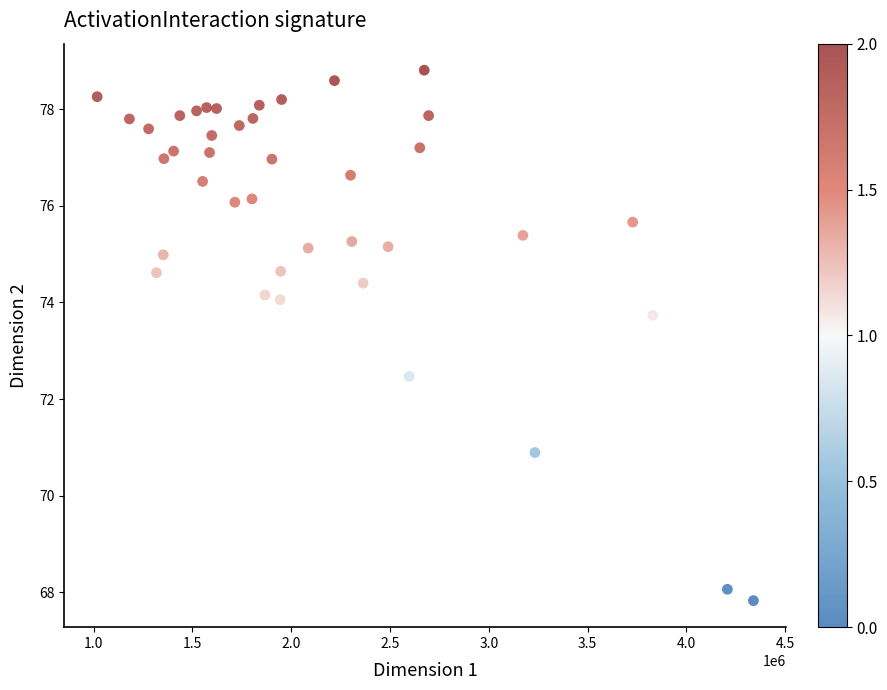

What is the range of X values (max minus min)?

3320400.0